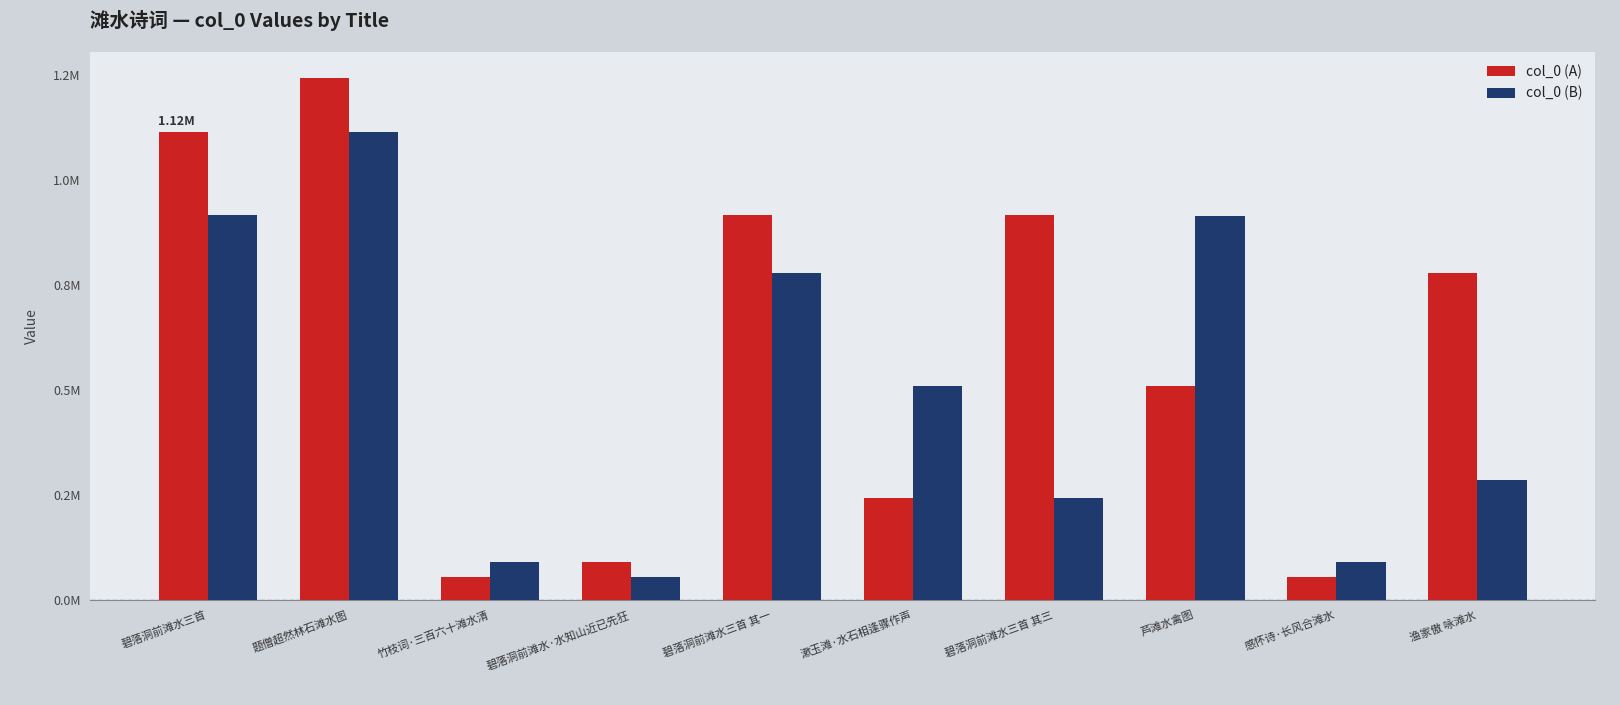

What are all the series names shown in the legend?

col_0 (A), col_0 (B)